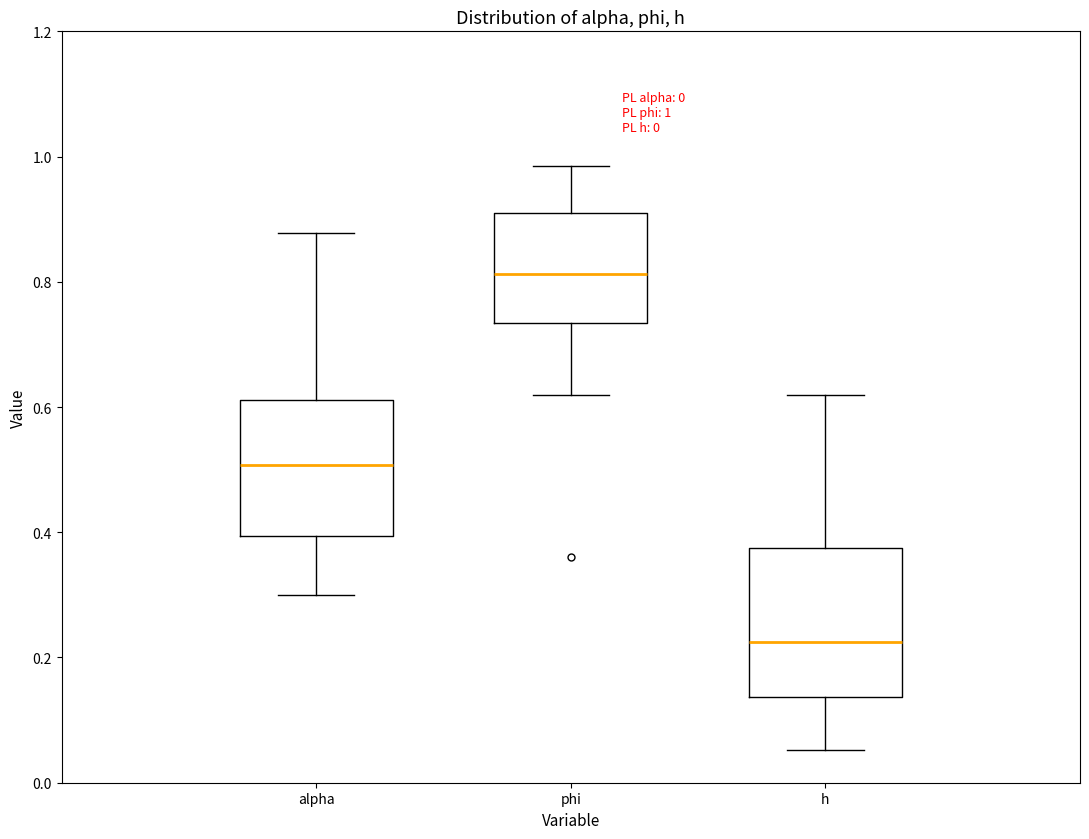

Which box's median line is the highest?

phi